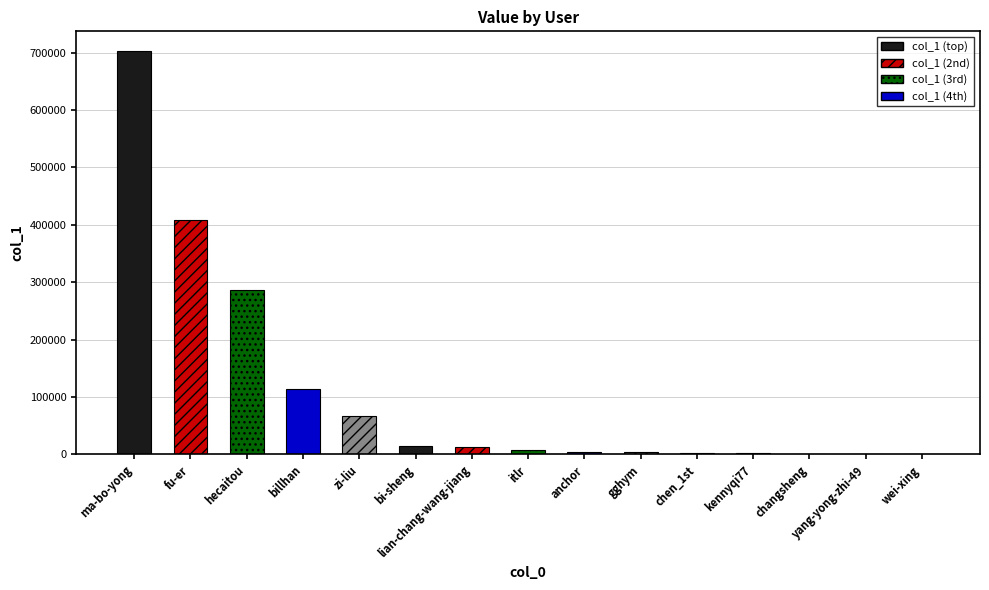

What is the maximum value shown in the chart?

702088